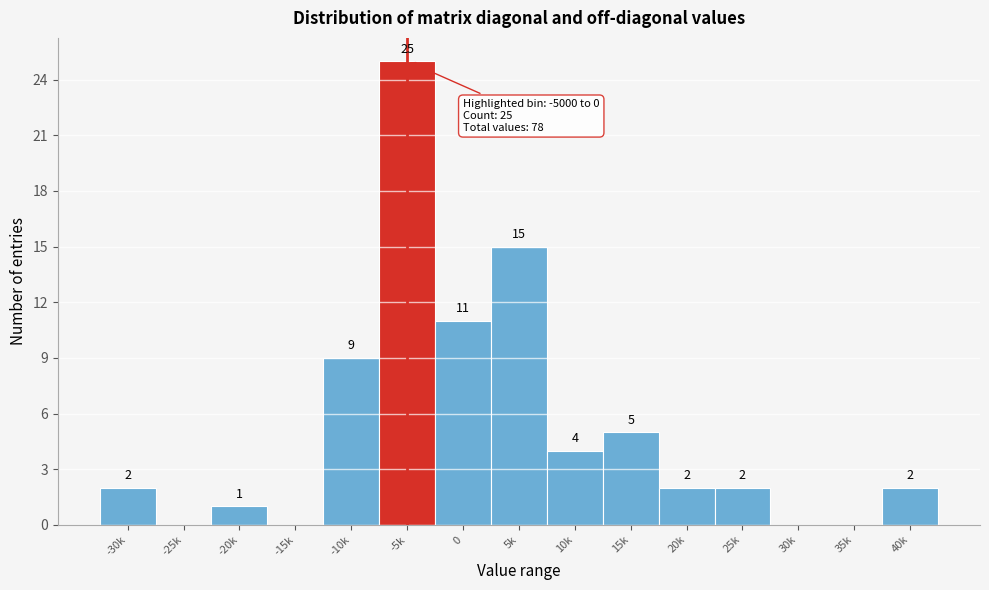

Reading right to left, what are all the values shown in this chart?

40k=2	35k=0	30k=0	25k=2	20k=2	15k=5	10k=4	5k=15	0=11	-5k=25	-10k=9	-15k=0	-20k=1	-25k=0	-30k=2